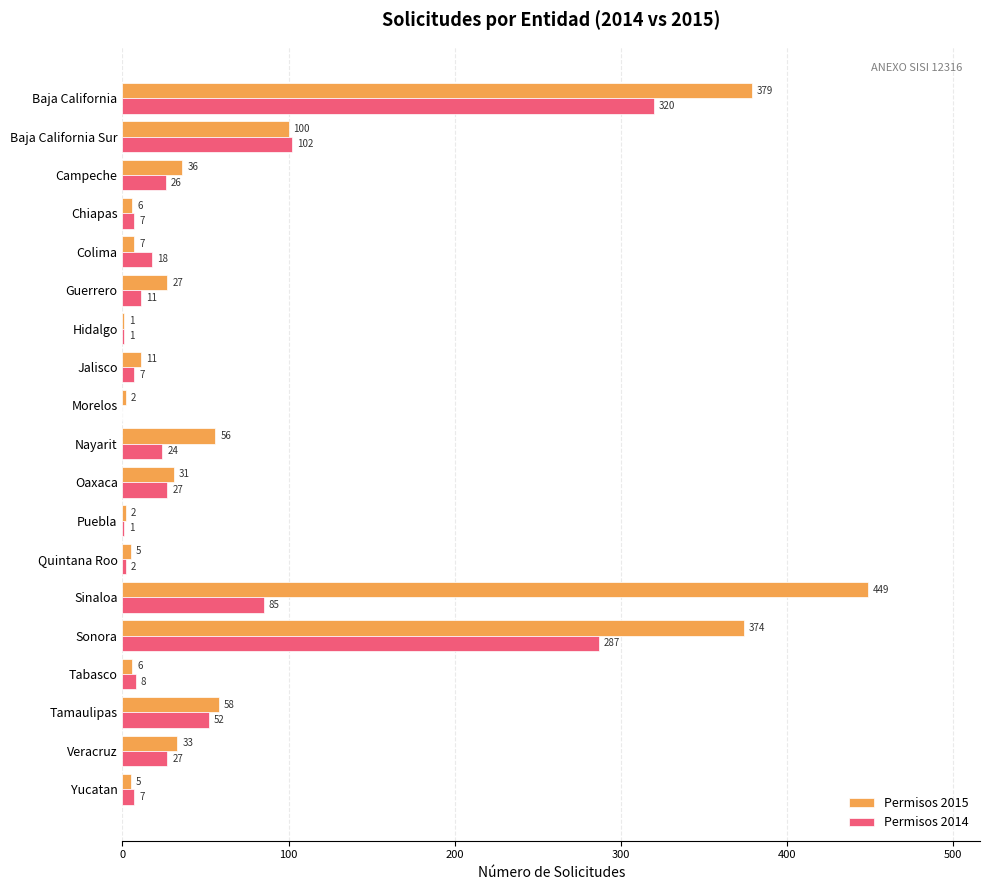

Which series has the largest total across all categories?

Permisos 2015